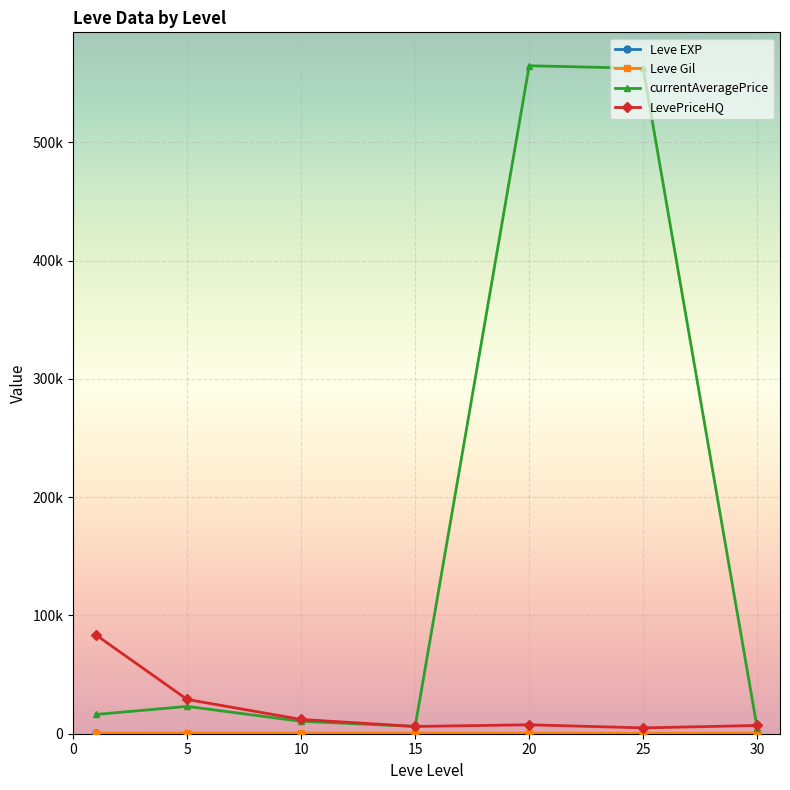

Does the chart have visible grid lines?

Yes